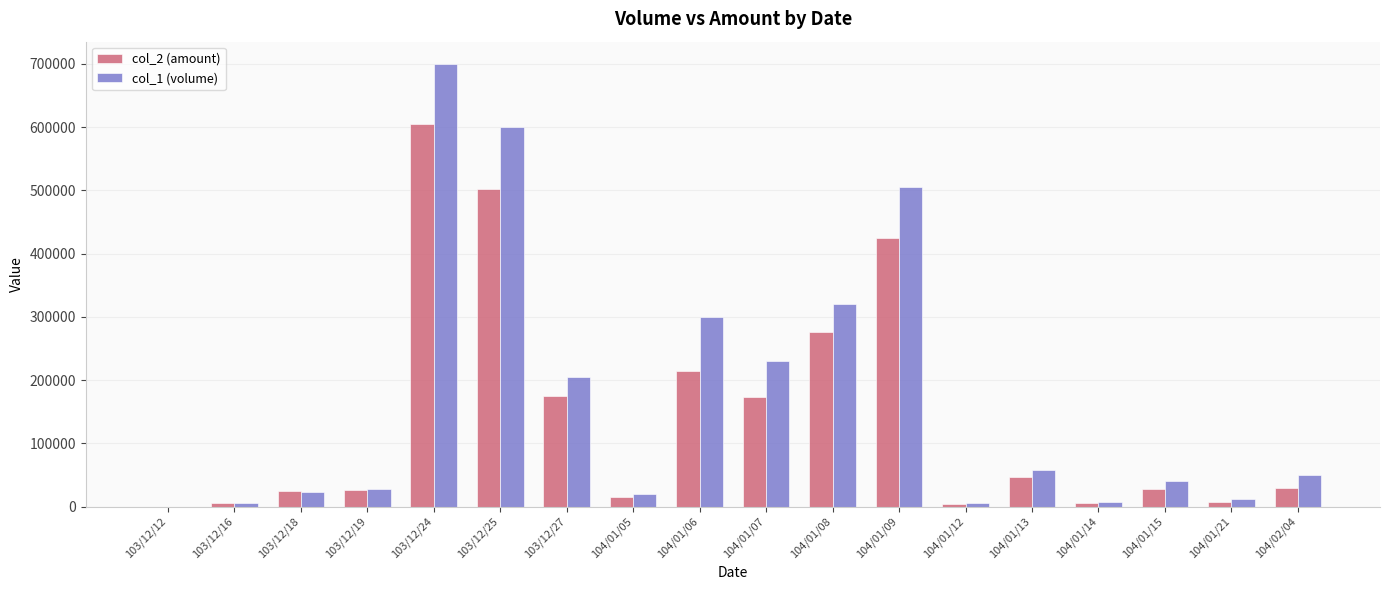

What is the greatest value displayed?

700000